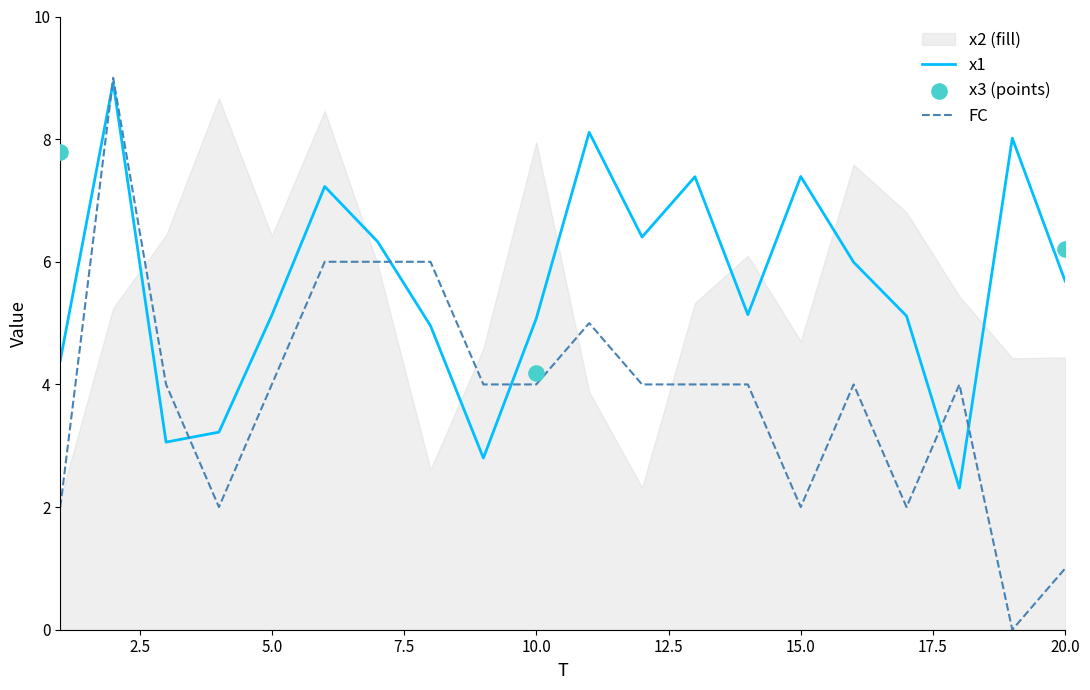

Which series has the largest Y range (max minus min)?

FC